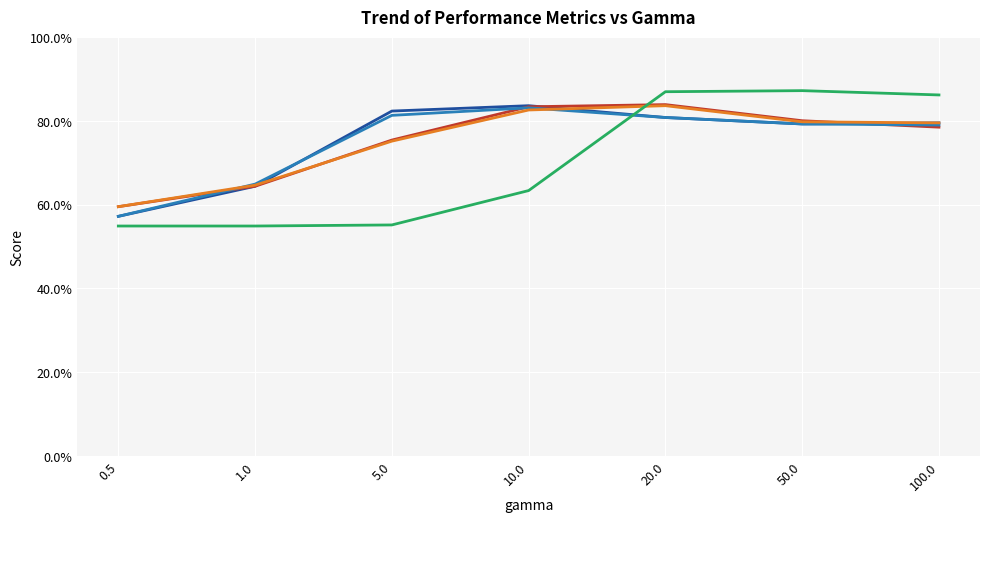

Rank the series by their maximum value, from highest to lowest.

___LS, _+_cosavgFF_LS, _+_cosavgFF_LP, _+_coscontextSim_LS, _+_coscontextSim_LP